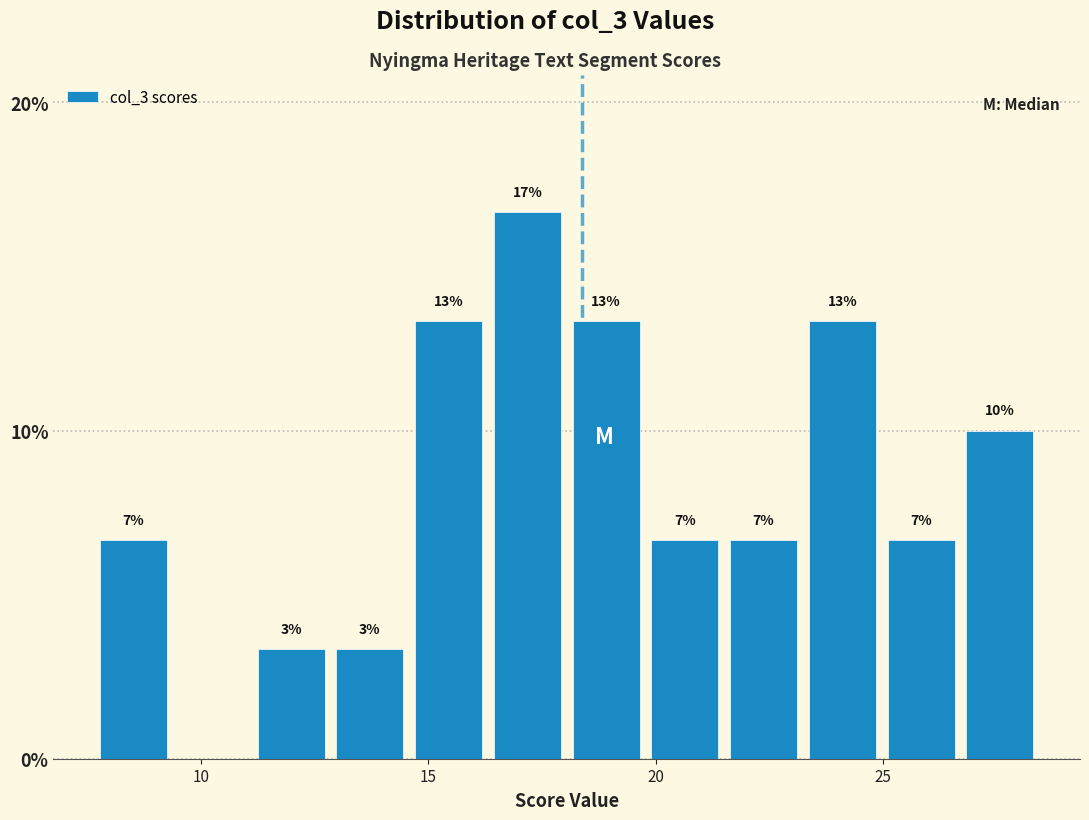

Read against the x-axis, roughly where is the centre of the tallest bar?

17.0